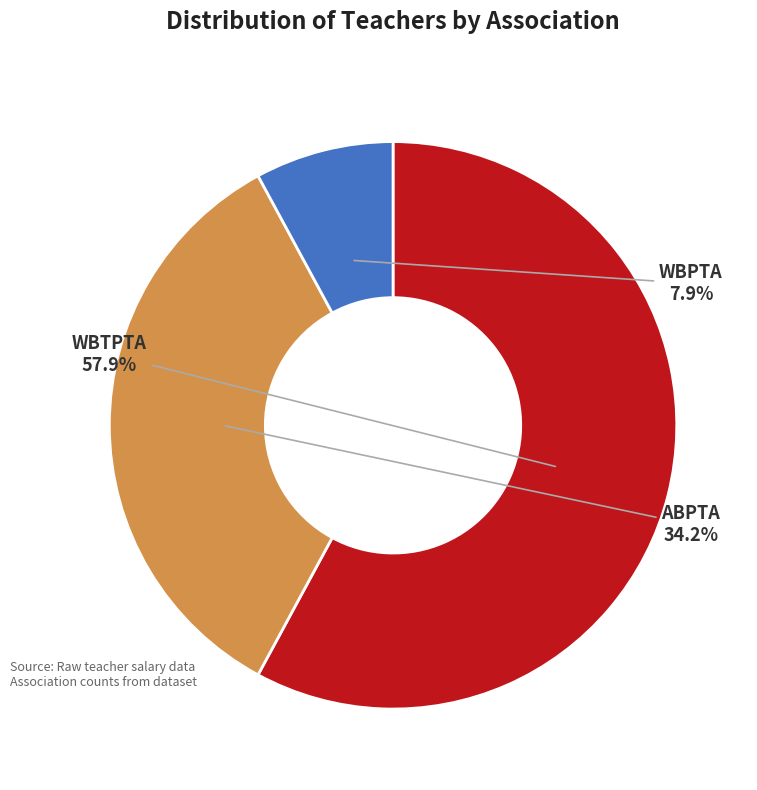

How many segments does this pie chart have?

3